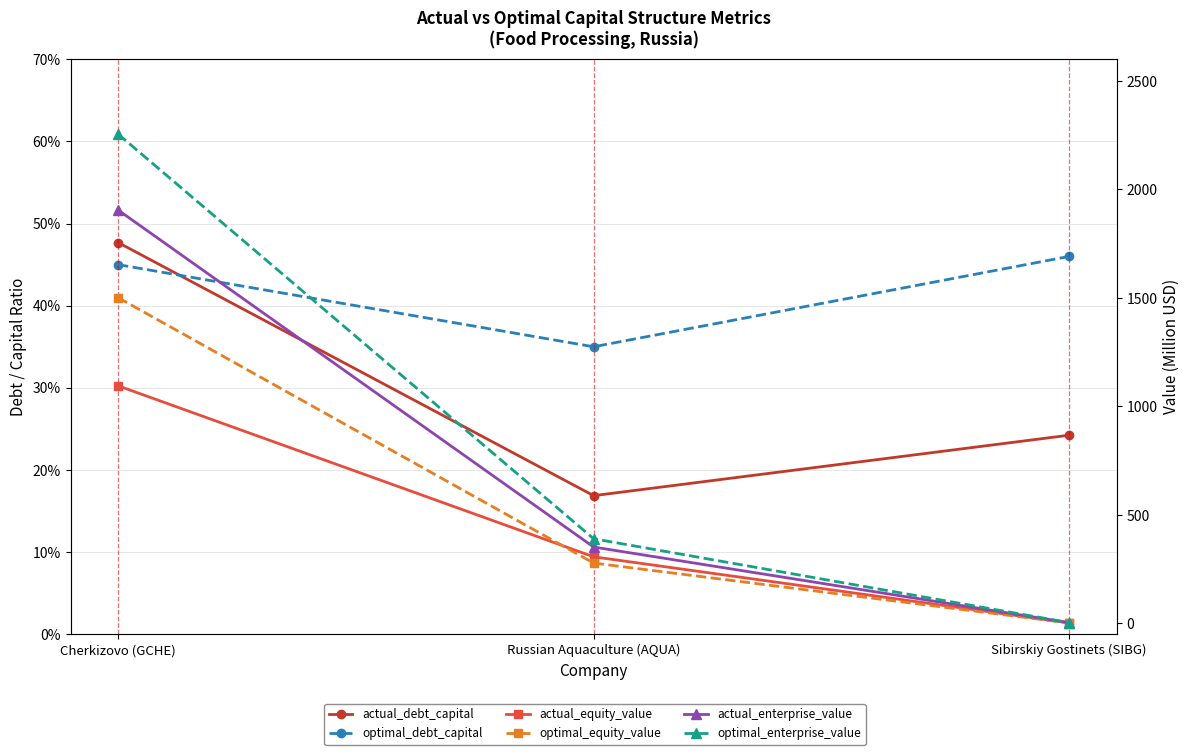

What is the difference between the second highest and minimum values in the optimal_equity_value series?

276.1